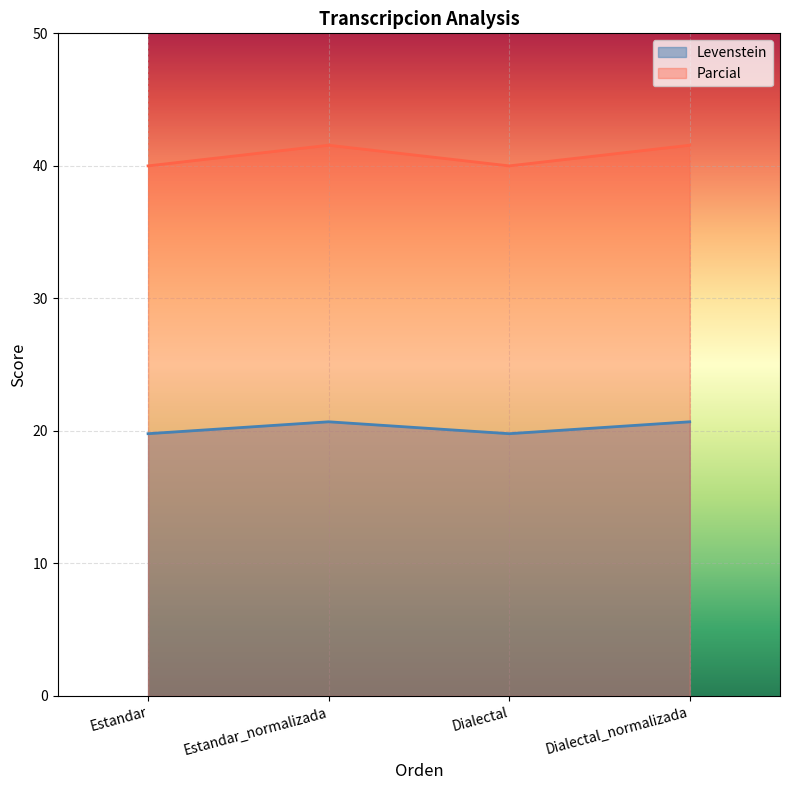

Where is the first local minimum for Parcial?

Dialectal